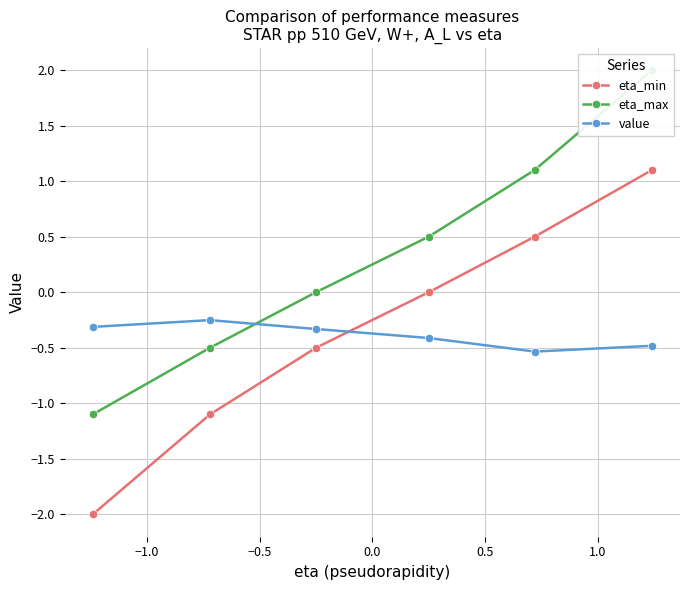

True or false: value and eta_min intersect in this chart.

True